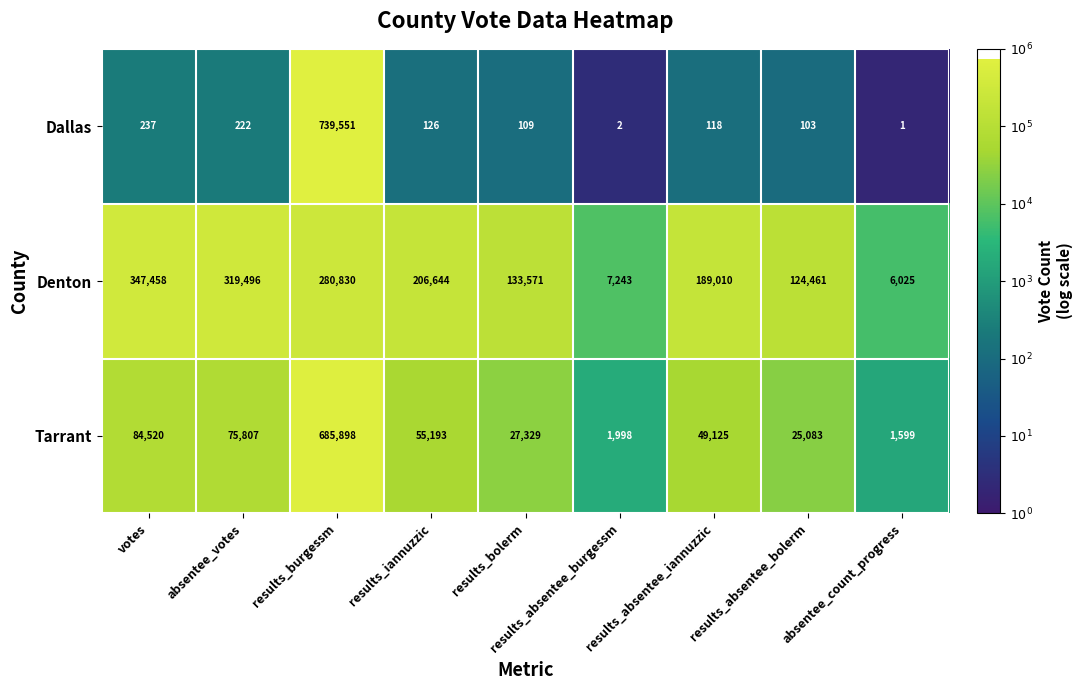

At how many categories does at least one series exceed 5?

9